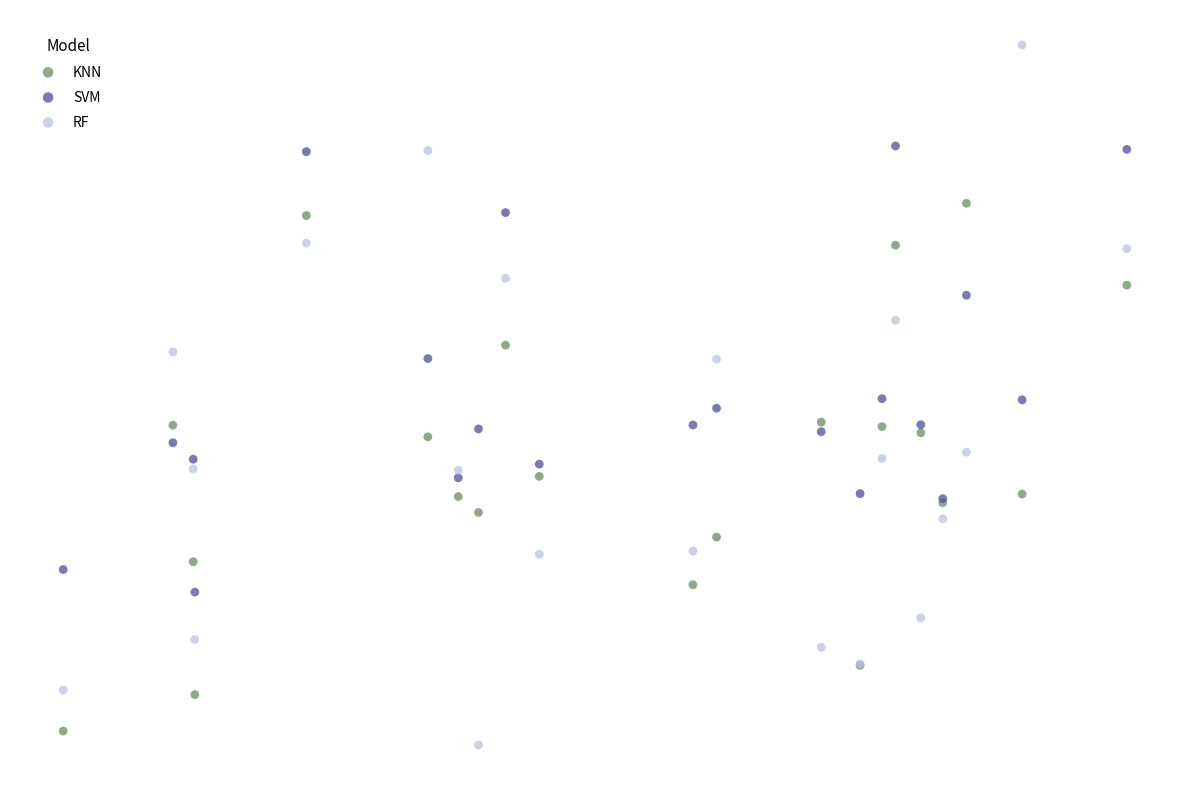

Which series reaches the maximum Y coordinate?

RF